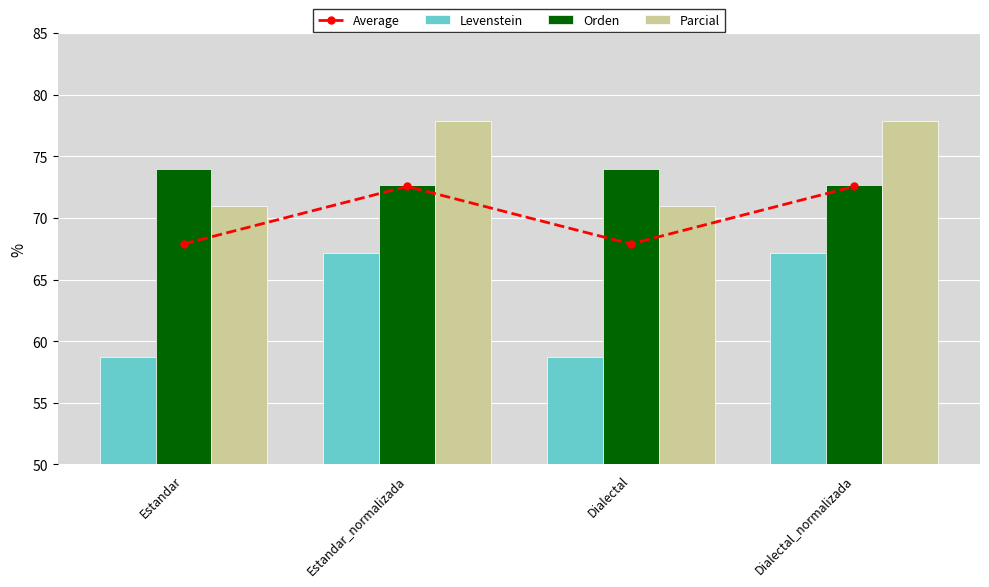

Where is Average nearest to the value 70?

Estandar